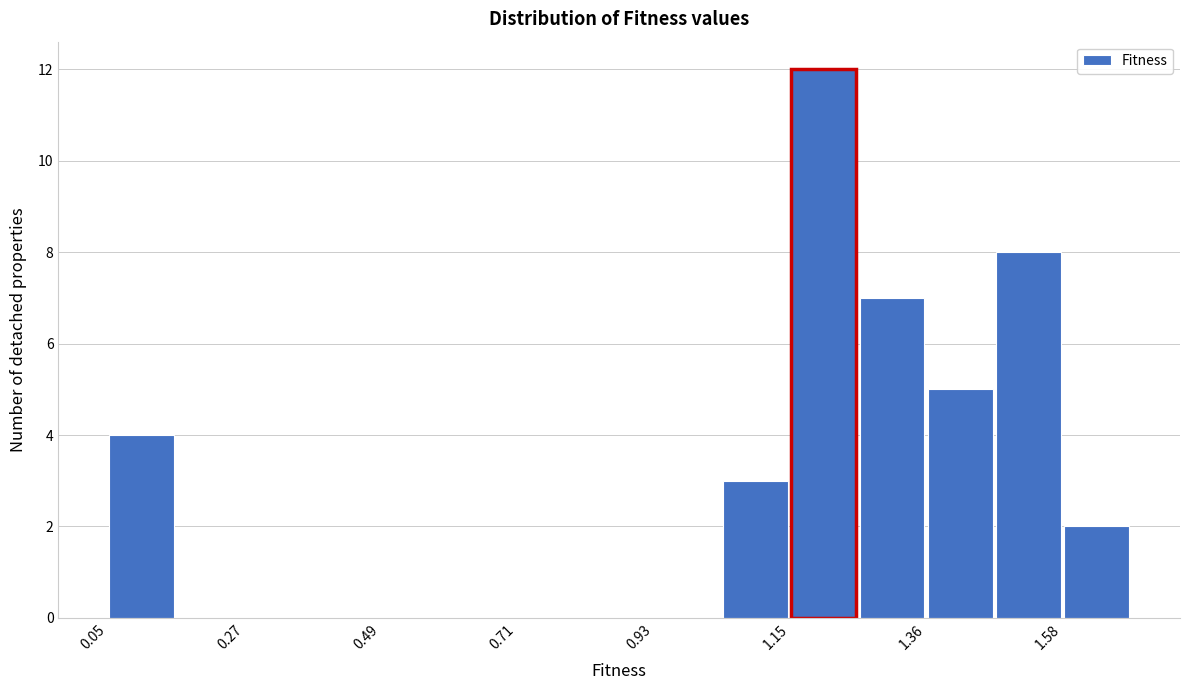

Around what value on the x-axis is the tallest bar? Give the approximate position of its centre, as read against the axis.

1.20